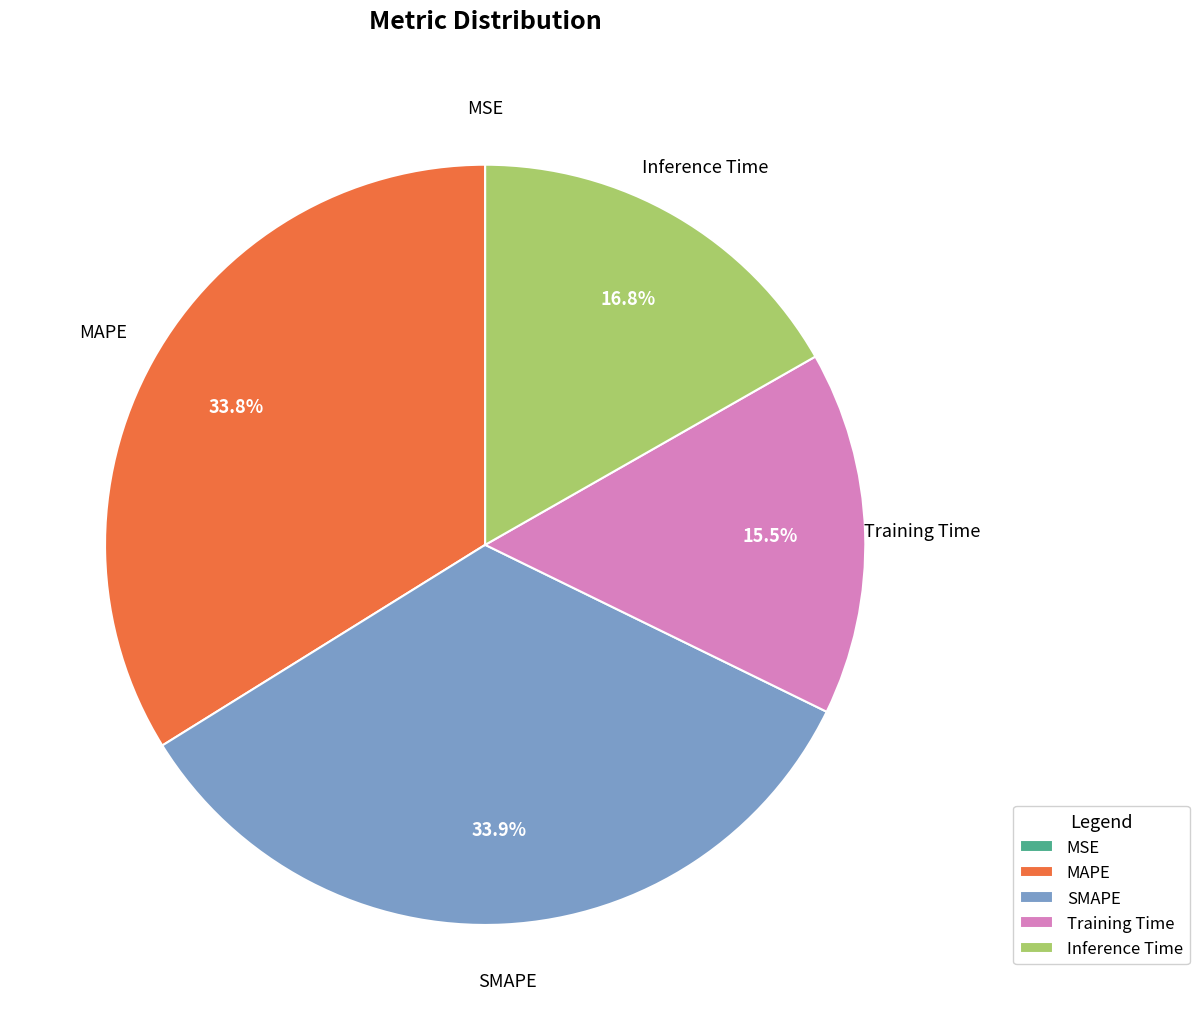

What percentage is the MAPE slice, to the nearest percent?

34%